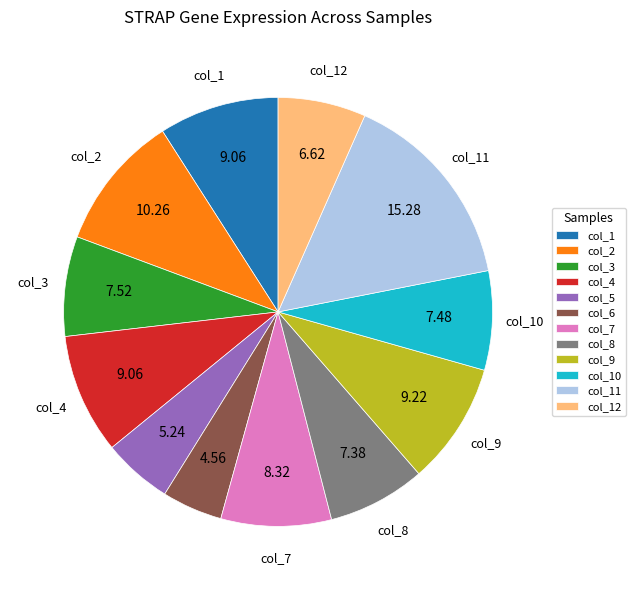

Which has a higher value, col_10 or col_11?

col_11